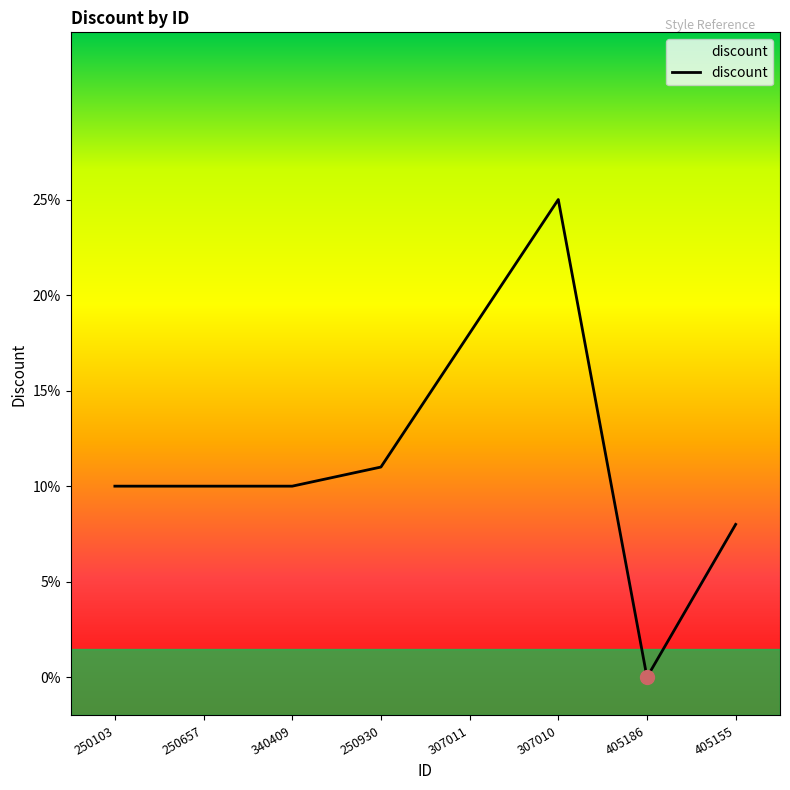

What is the average value?

12